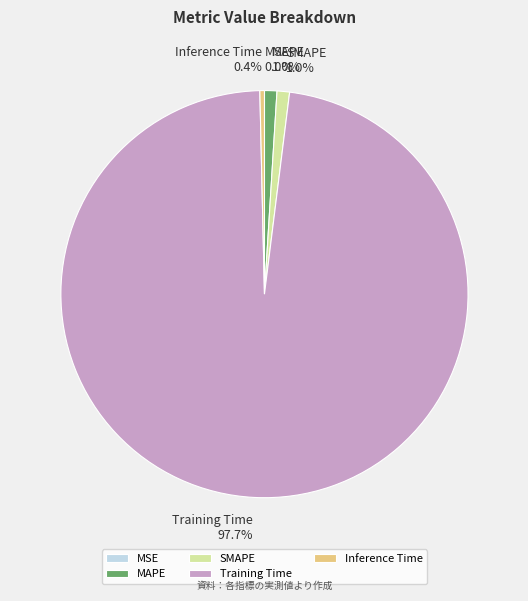

The Inference Time slice represents 15% of the pie. True or false?

False